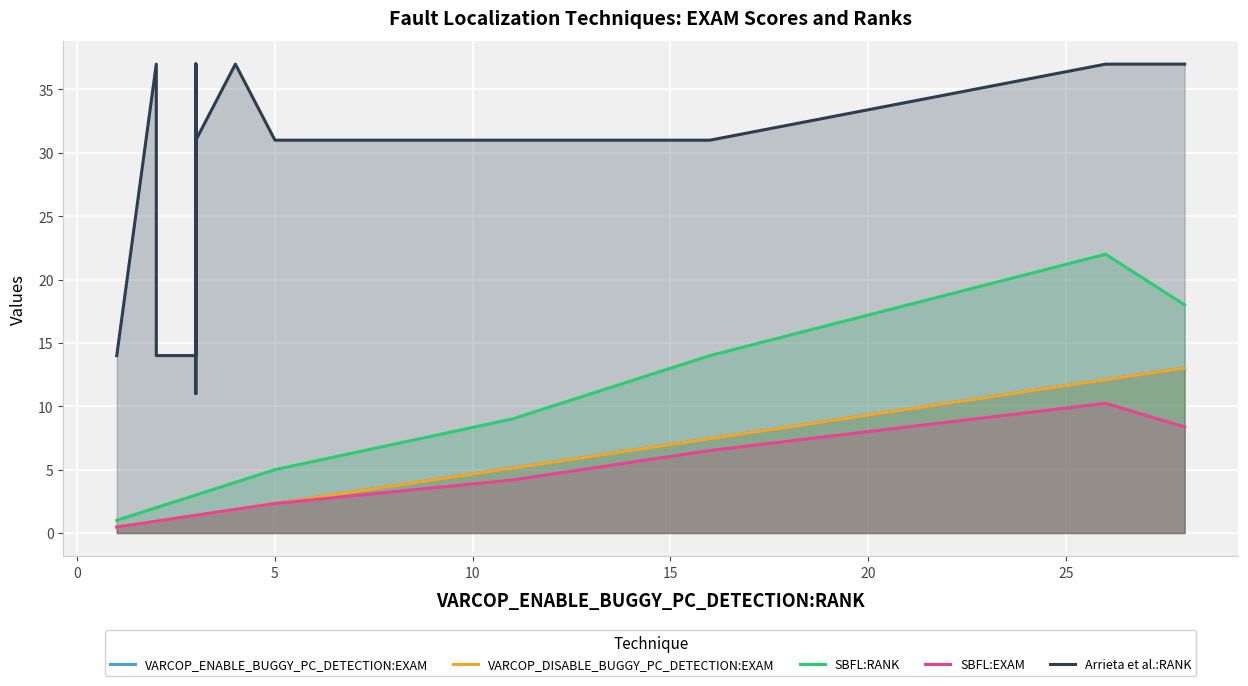

What value does the VARCOP_ENABLE_BUGGY_PC_DETECTION:EXAM series have at 5?

0.9